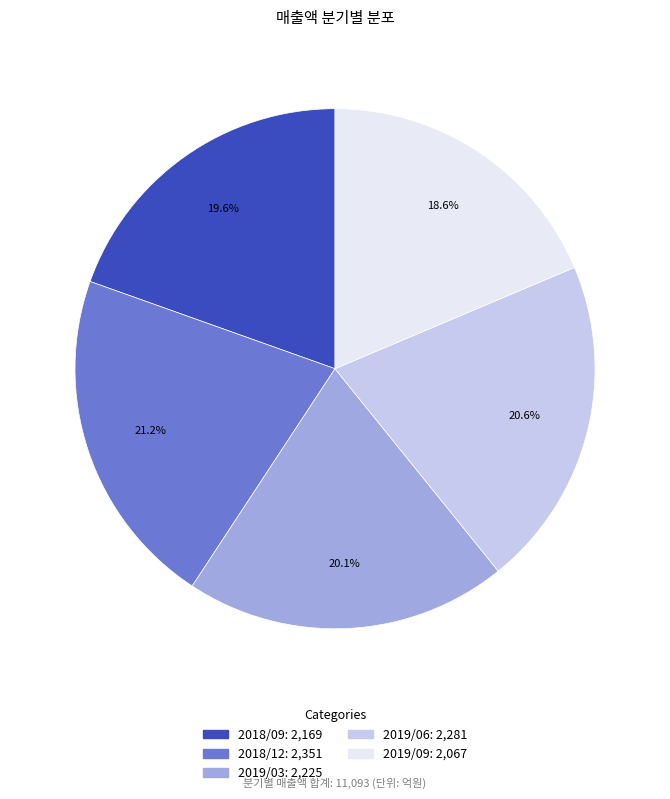

Rank the categories by value from highest to lowest.

2018/12, 2019/06, 2019/03, 2018/09, 2019/09